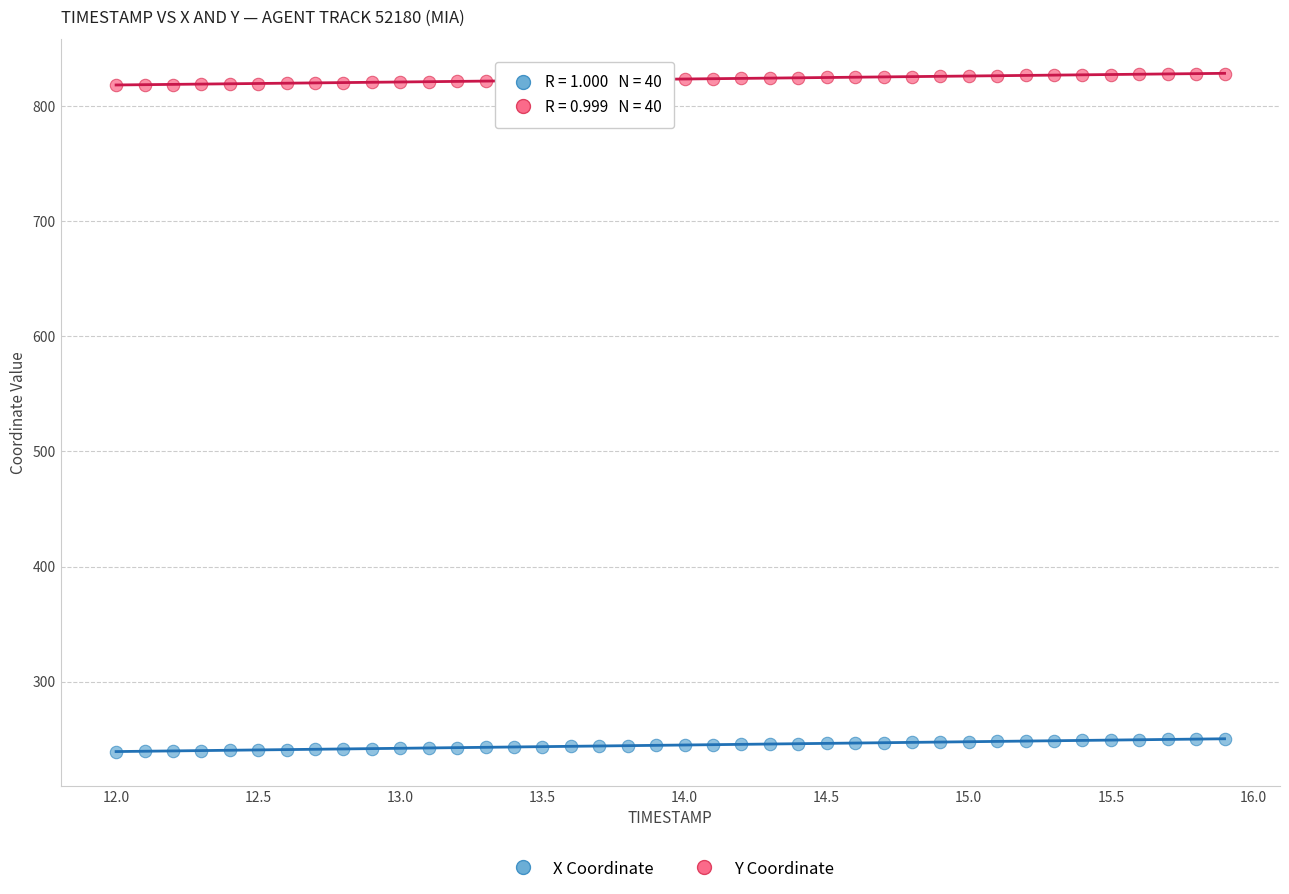

Across all data points, what is the range of Y values (max minus min)?

589.5